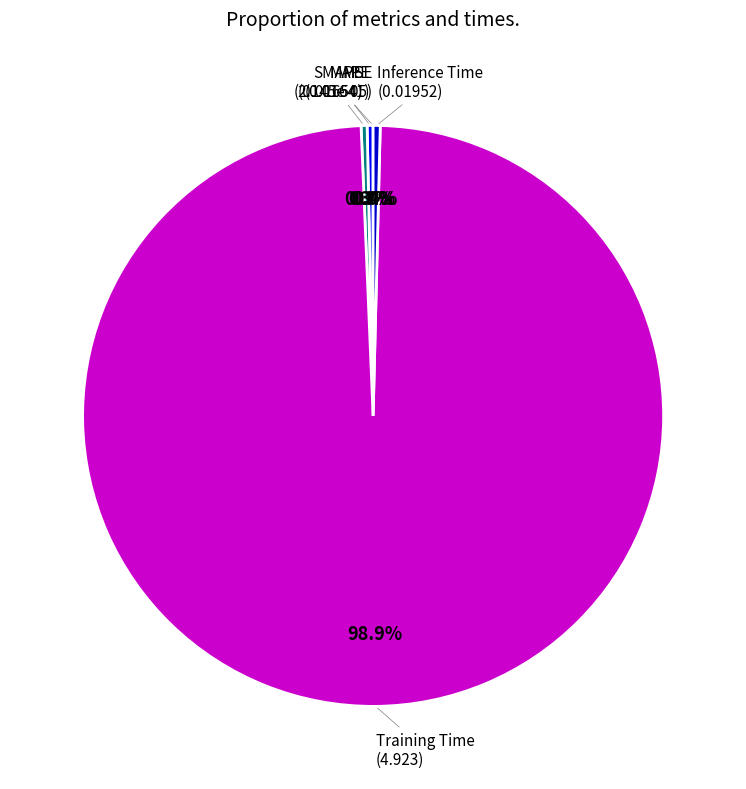

To the nearest percent, what is the difference between the largest and smallest slice percentages?

99%